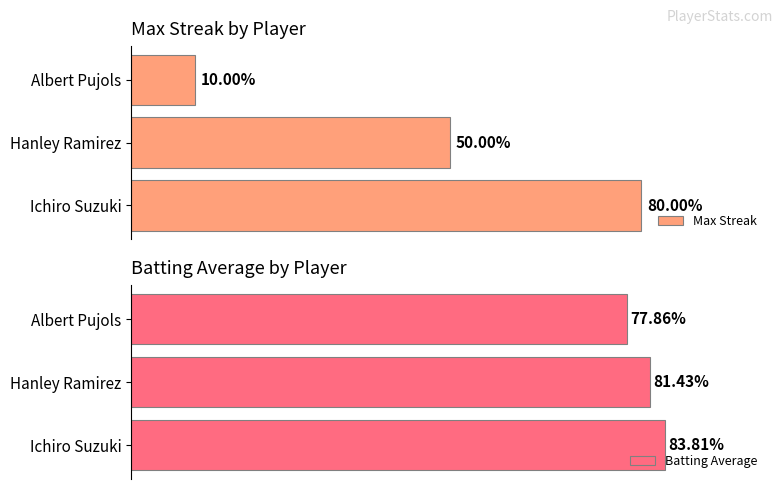

Which has a higher value, Albert Pujols or Hanley Ramirez?

Hanley Ramirez